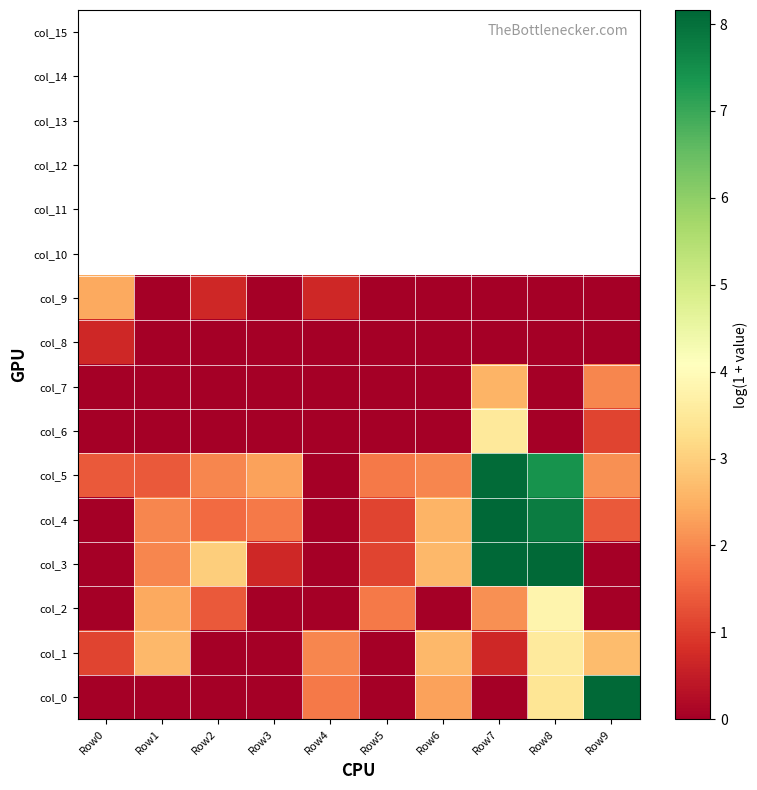

Reading left to right, extract all data points from this chart.

col_0: Row0=0.0	Row1=0.0	Row2=0.0	Row3=0.0	Row4=1.8	Row5=0.0	Row6=2.3	Row7=0.0	Row8=3.4	Row9=8.1
col_1: Row0=1.1	Row1=2.6	Row2=0.0	Row3=0.0	Row4=1.9	Row5=0.0	Row6=2.6	Row7=0.7	Row8=3.6	Row9=2.7
col_2: Row0=0.0	Row1=2.4	Row2=1.4	Row3=0.0	Row4=0.0	Row5=1.8	Row6=0.0	Row7=2.1	Row8=3.8	Row9=0.0
col_3: Row0=0.0	Row1=1.9	Row2=3.0	Row3=0.7	Row4=0.0	Row5=1.1	Row6=2.6	Row7=8.1	Row8=8.1	Row9=0.0
col_4: Row0=0.0	Row1=1.9	Row2=1.6	Row3=1.8	Row4=0.0	Row5=1.1	Row6=2.6	Row7=8.2	Row8=7.8	Row9=1.4
col_5: Row0=1.4	Row1=1.4	Row2=1.9	Row3=2.3	Row4=0.0	Row5=1.8	Row6=1.9	Row7=8.1	Row8=7.4	Row9=2.1
col_6: Row0=0.0	Row1=0.0	Row2=0.0	Row3=0.0	Row4=0.0	Row5=0.0	Row6=0.0	Row7=3.5	Row8=0.0	Row9=1.1
col_7: Row0=0.0	Row1=0.0	Row2=0.0	Row3=0.0	Row4=0.0	Row5=0.0	Row6=0.0	Row7=2.6	Row8=0.0	Row9=1.9
col_8: Row0=0.7	Row1=0.0	Row2=0.0	Row3=0.0	Row4=0.0	Row5=0.0	Row6=0.0	Row7=0.0	Row8=0.0	Row9=0.0
col_9: Row0=2.4	Row1=0.0	Row2=0.7	Row3=0.0	Row4=0.7	Row5=0.0	Row6=0.0	Row7=0.0	Row8=0.0	Row9=0.0